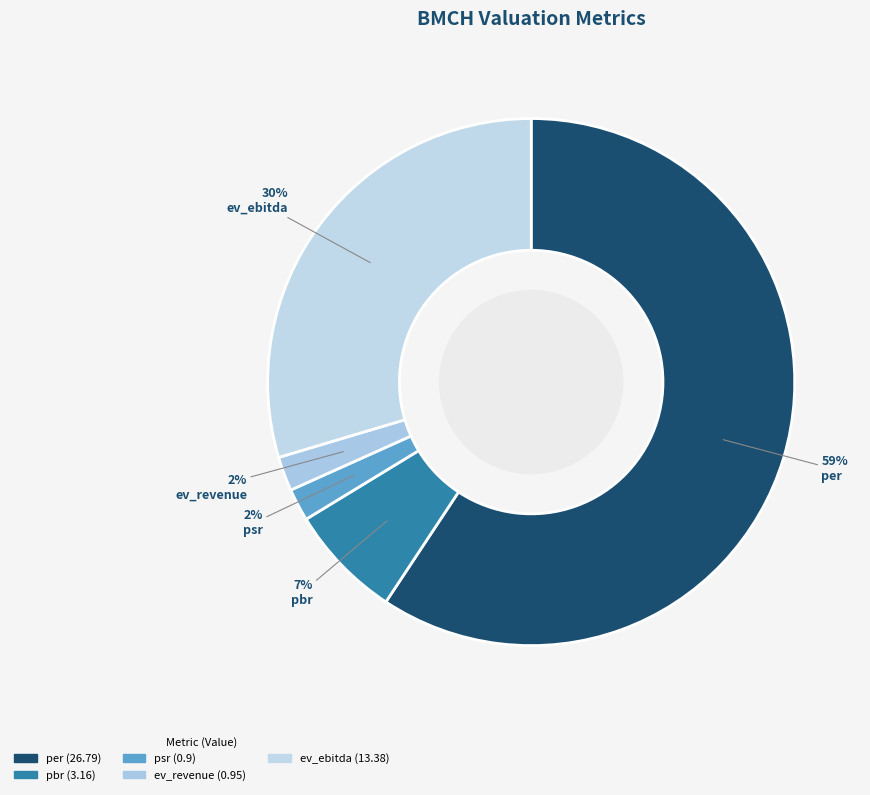

What percentage is the ev_revenue slice, to the nearest percent?

2%